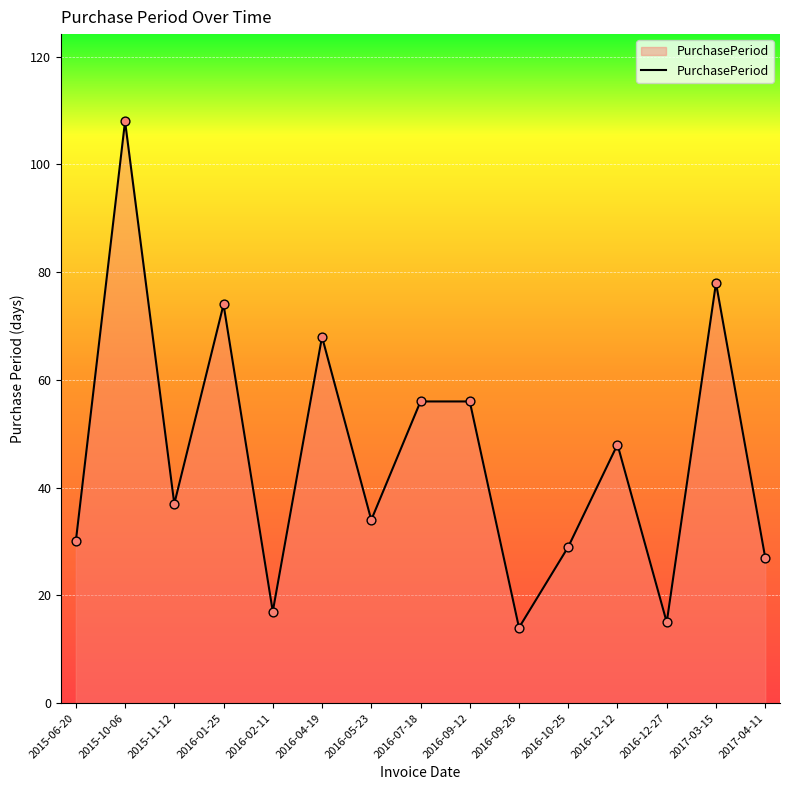

Which has a higher value, 2016-01-25 or 2016-04-19?

2016-01-25